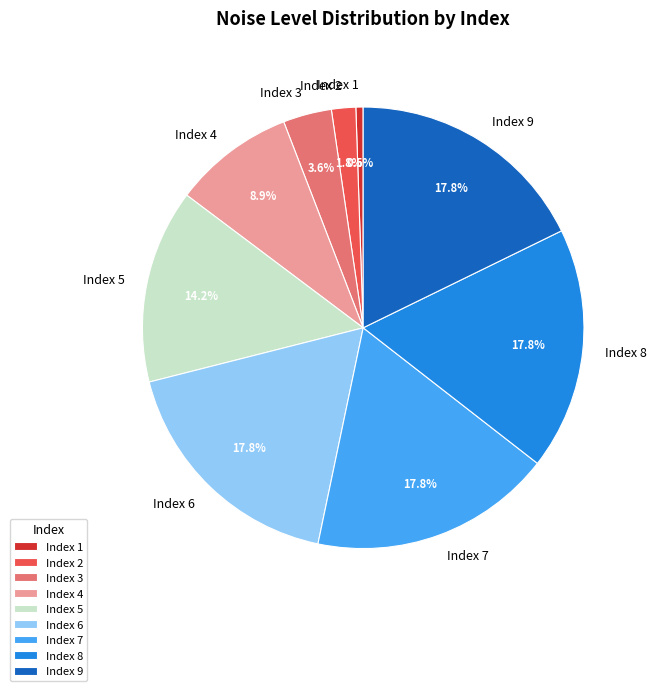

To the nearest percent, what is the average slice percentage?

11%